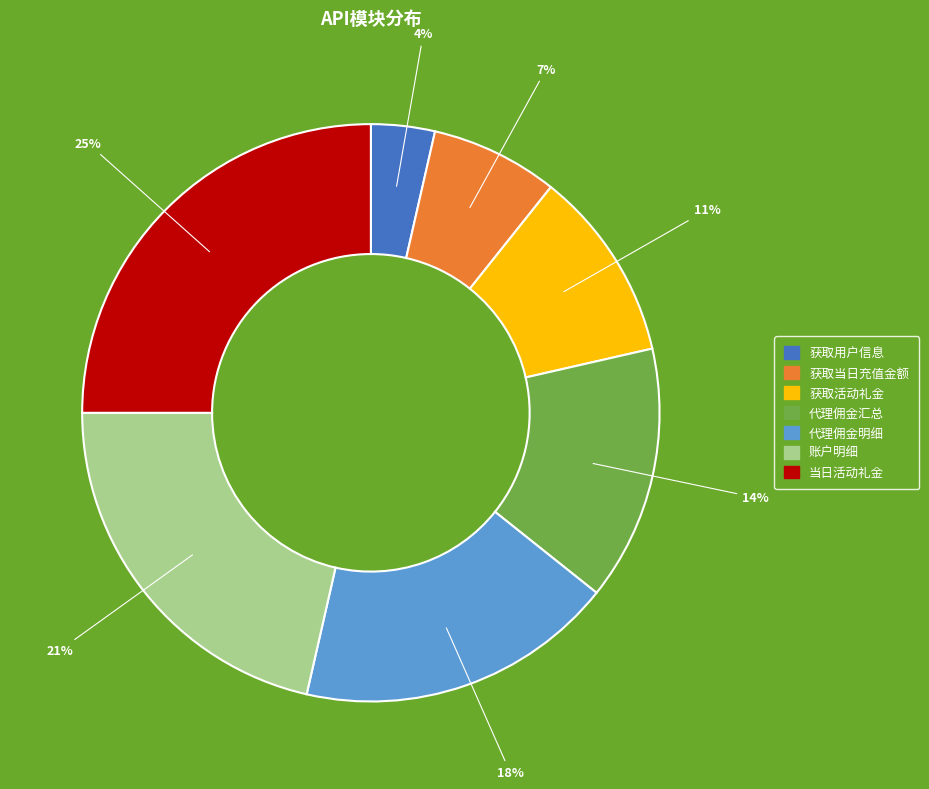

Combined, do 代理佣金明细 and 获取当日充值金额 account for over 50%?

No